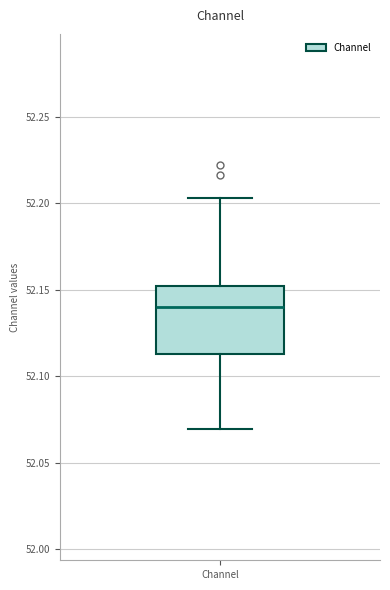

Read this box plot against the y-axis: the position of the median line, the range covered by the box, and the ends of both whiskers. The values are not printed on the chart, so give them approximately, as read against the axis.

median 52.140, box 52.115 to 52.150, whiskers 52.070 to 52.205